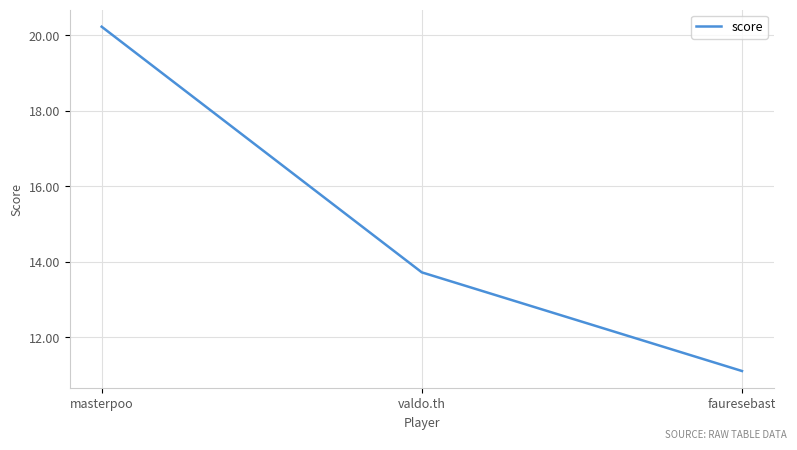

Read the value at valdo.th.

13.7